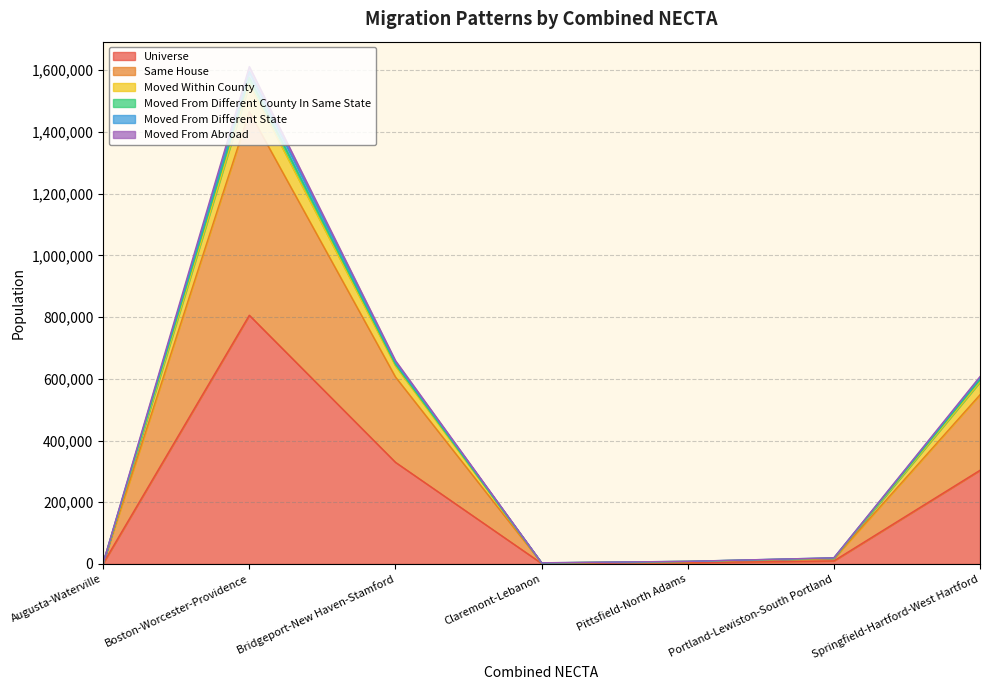

True or false: moved_within_county has more than 0 interior local peaks.

True